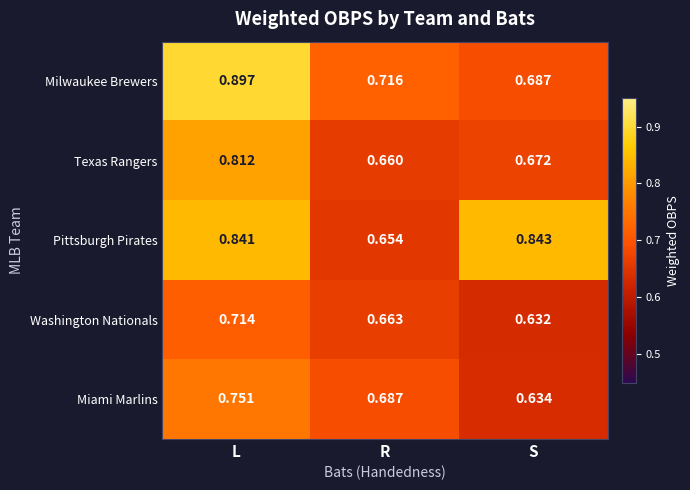

At how many categories does at least one series exceed 0?

3